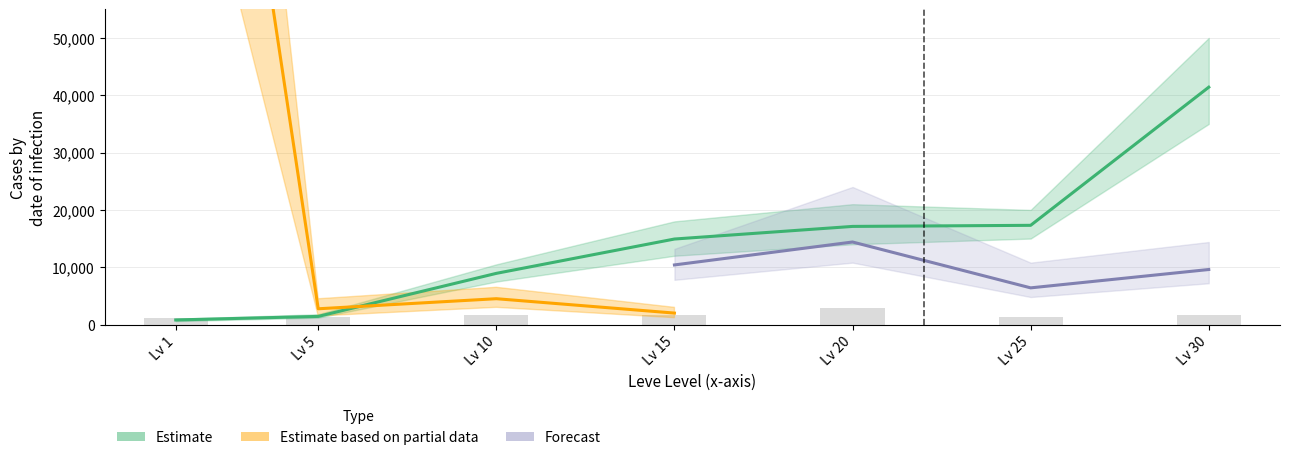

What is the difference between the Leve EXP values at Lv 5 and Lv 15?

13500